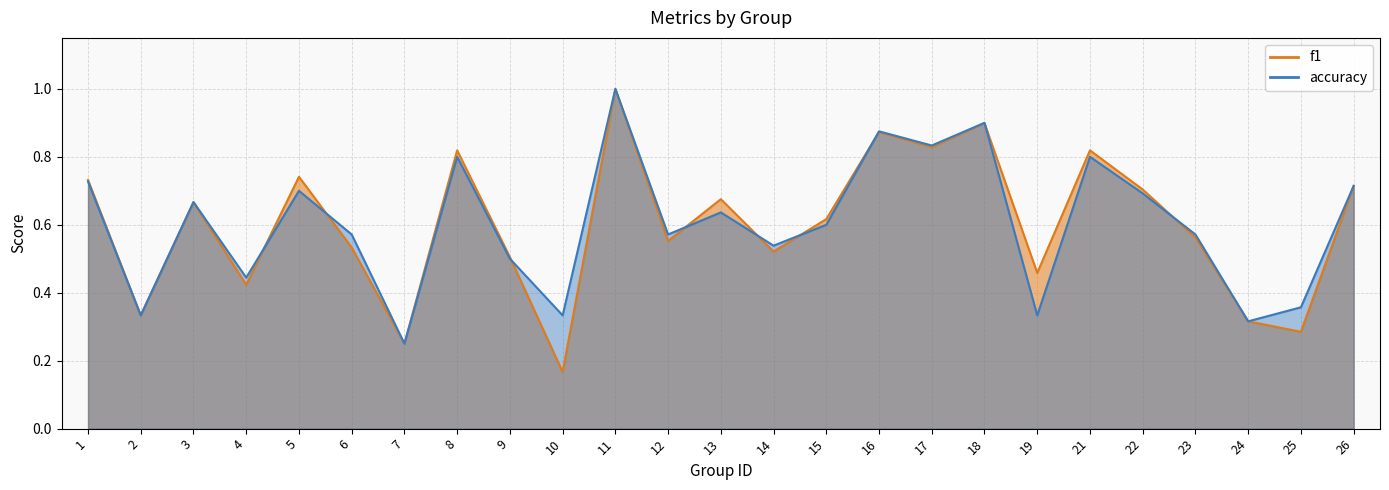

Which series ends up on top after the final intersection of accuracy and f1?

accuracy